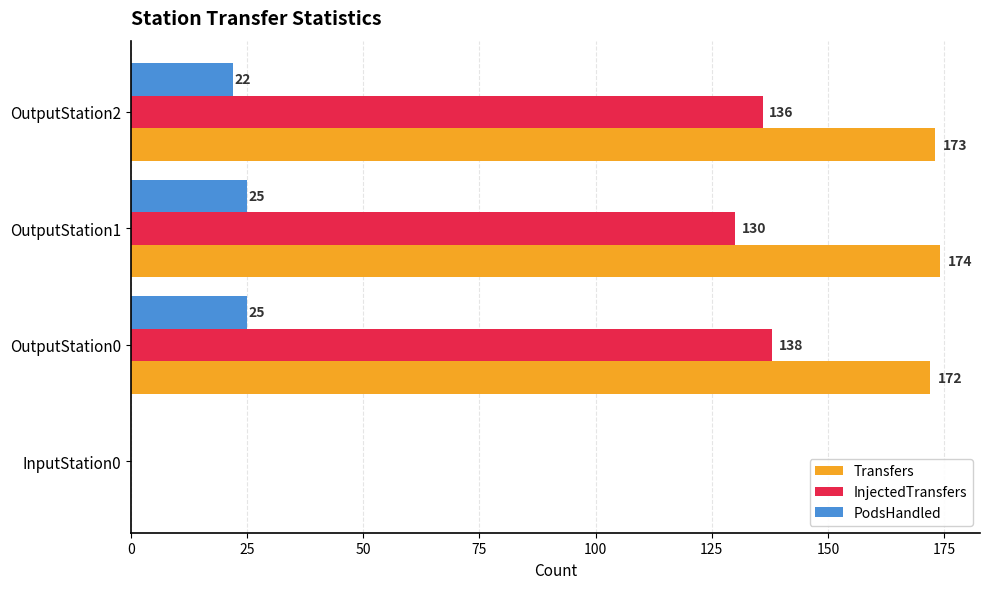

What value does the PodsHandled series have at OutputStation1?

25